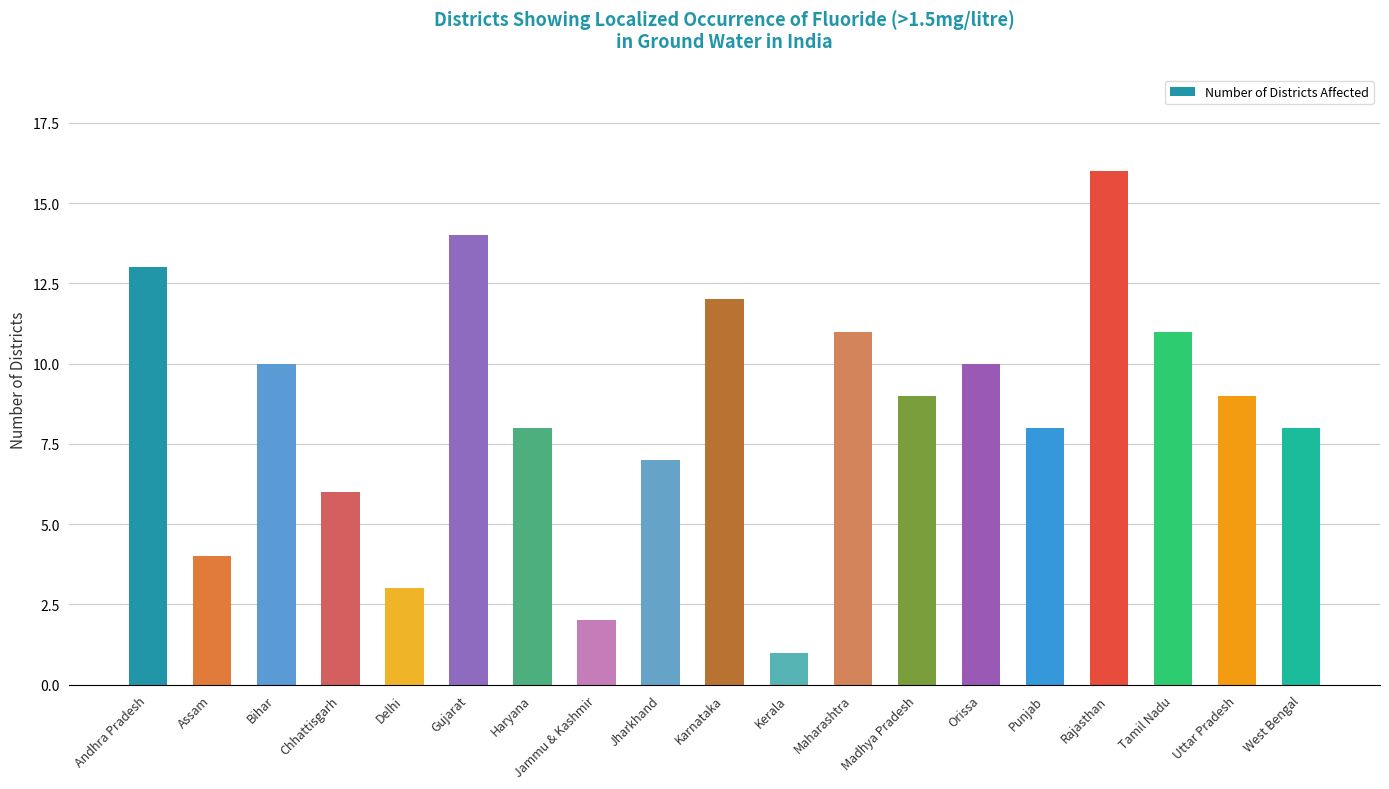

The value at Delhi is 5. True or false?

False